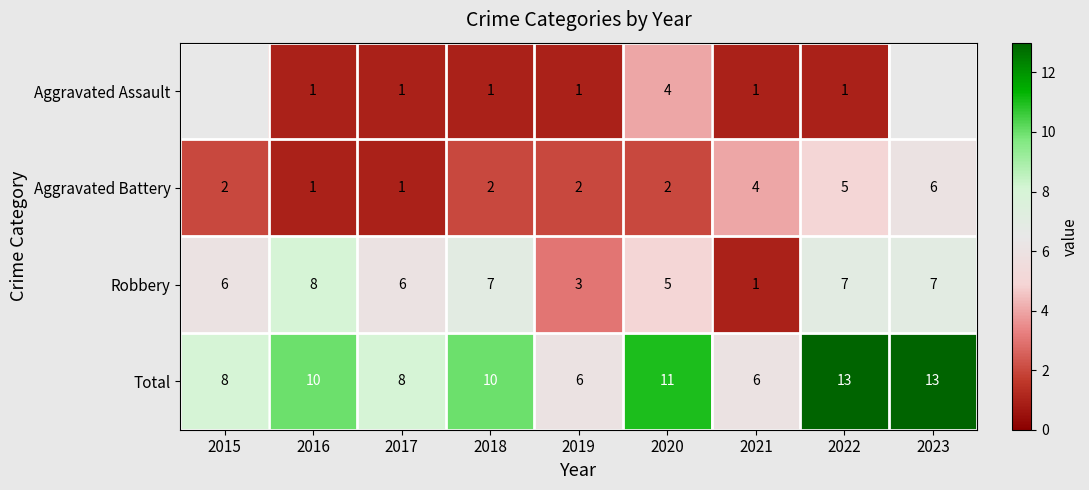

Rank the series at 2020 from highest to lowest value.

Total, Robbery, Aggravated Assault, Aggravated Battery